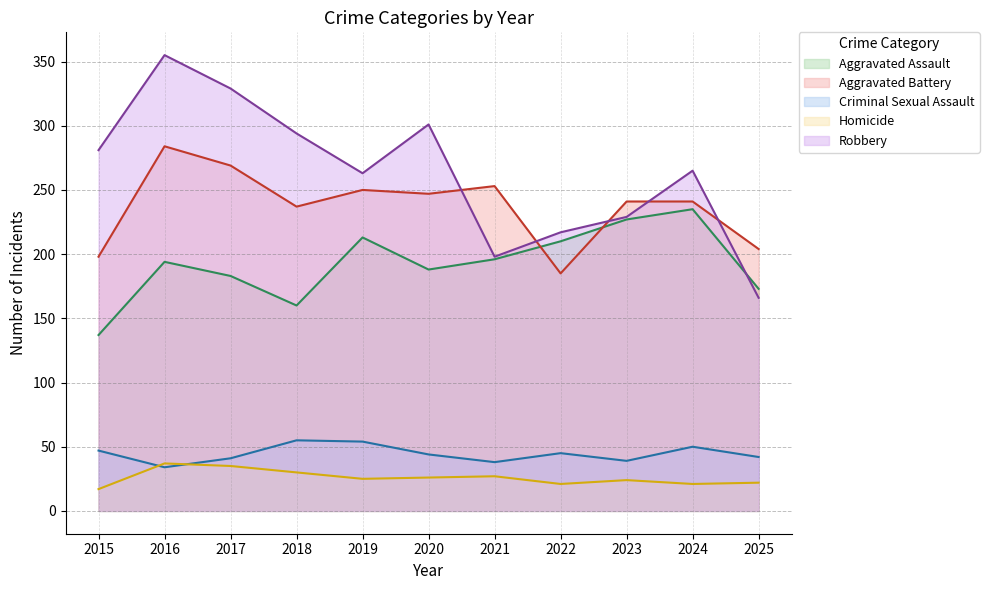

Which category has the highest value in the Aggravated Assault series?

2024